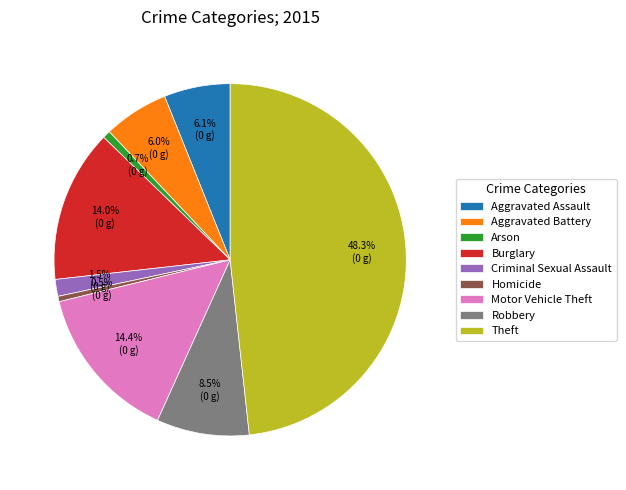

To the nearest percent, what is the average slice percentage?

11%